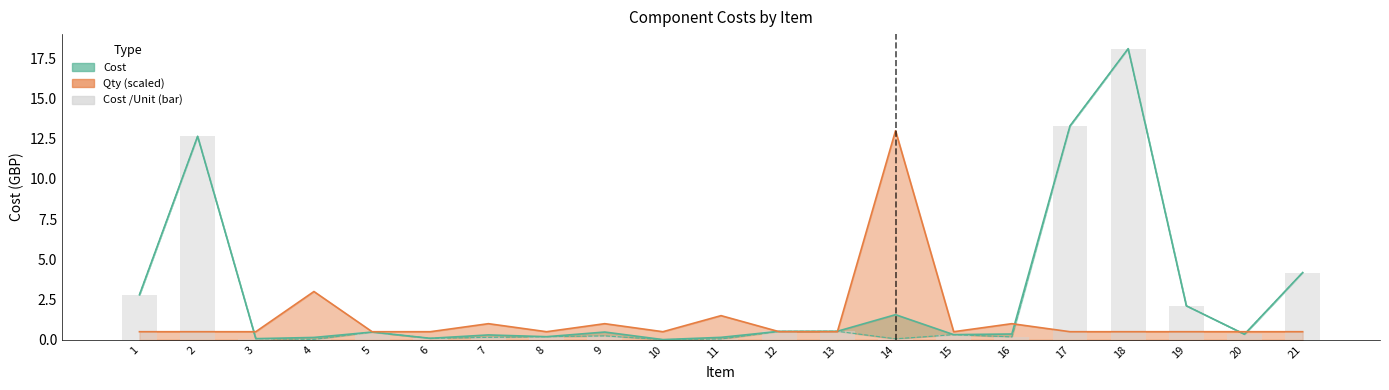

How many data points does each series have?

21